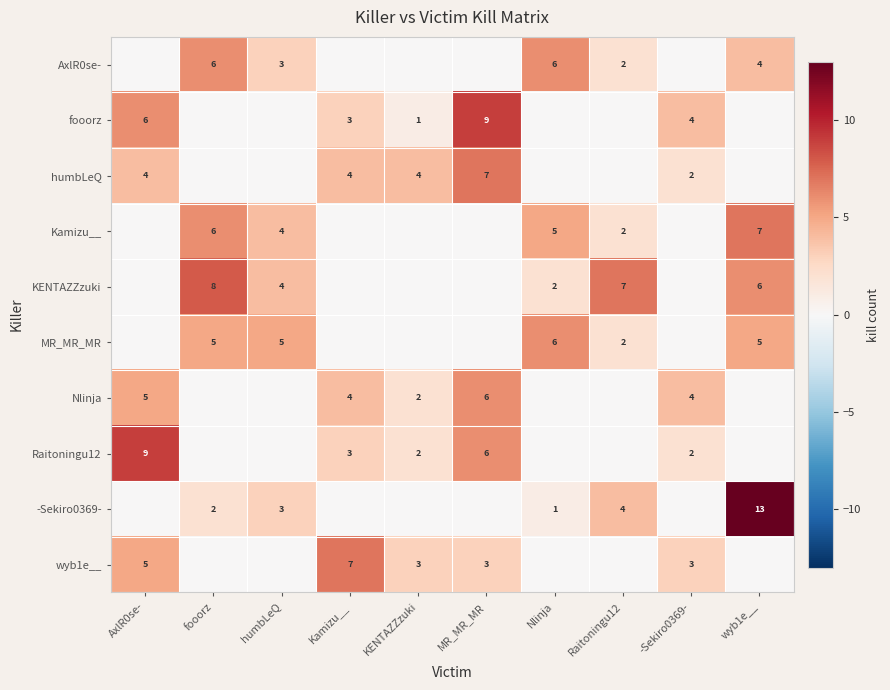

Is the value of Raitoningu12 at Kamizu__ greater than the value of Kamizu__ at Raitoningu12?

Yes